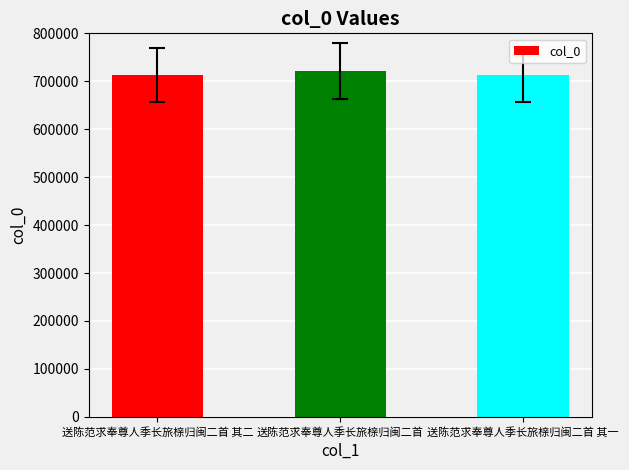

What is the minimum value shown in the chart?

712858